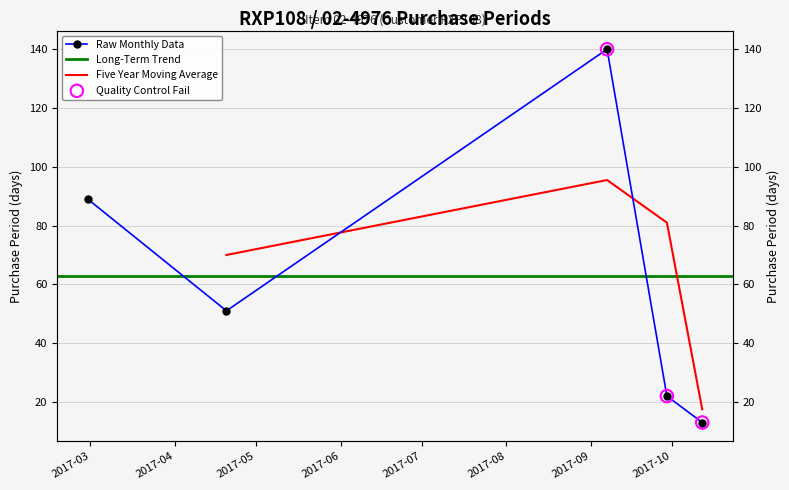

Between 2017-09-07 and 2017-10-12, which is larger?

2017-09-07